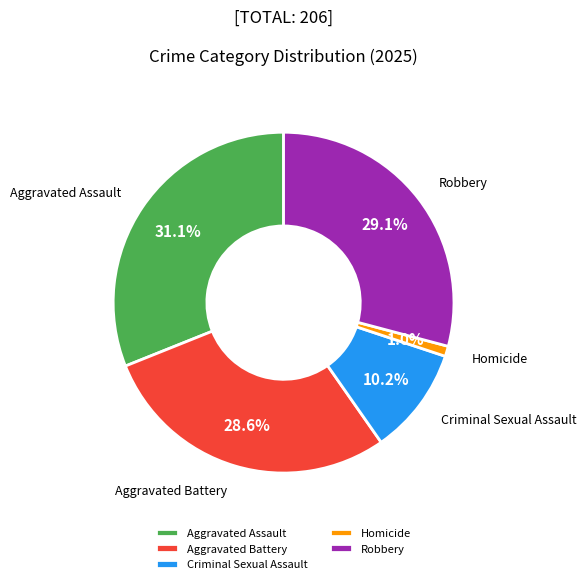

To the nearest percent, what portion does Aggravated Battery represent?

29%